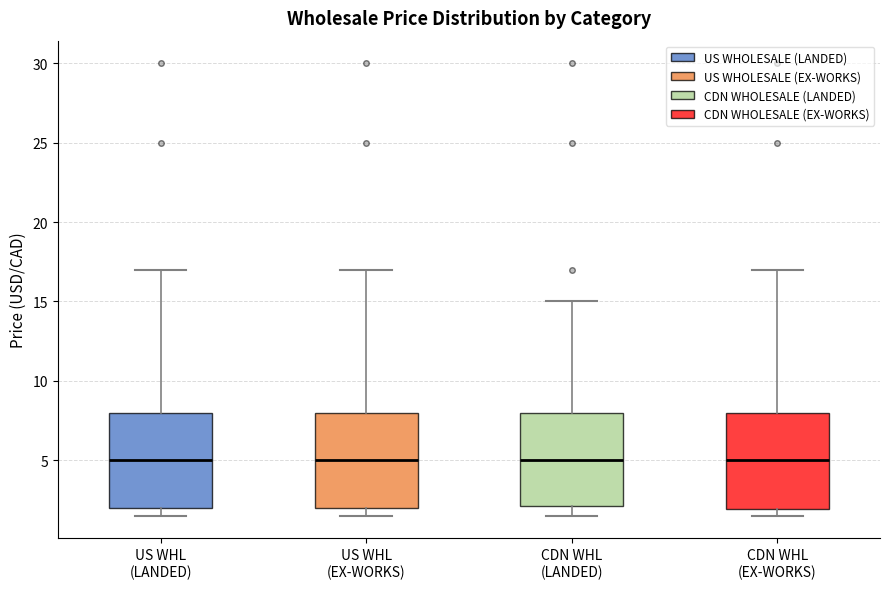

Reading left to right, transcribe this box plot: for each box, give where its median line is, the range the box spans, and where its two whiskers end, as read against the y-axis. The values are not printed on the chart, so give them approximately, as read against the axis.

US WHL (LANDED): median 5.0, box 2.0 to 8.0, whiskers 1.5 to 17.0
US WHL (EX-WORKS): median 5.0, box 2.0 to 8.0, whiskers 1.5 to 17.0
CDN WHL (LANDED): median 5.0, box 2.0 to 8.0, whiskers 1.5 to 15.0
CDN WHL (EX-WORKS): median 5.0, box 2.0 to 8.0, whiskers 1.5 to 17.0